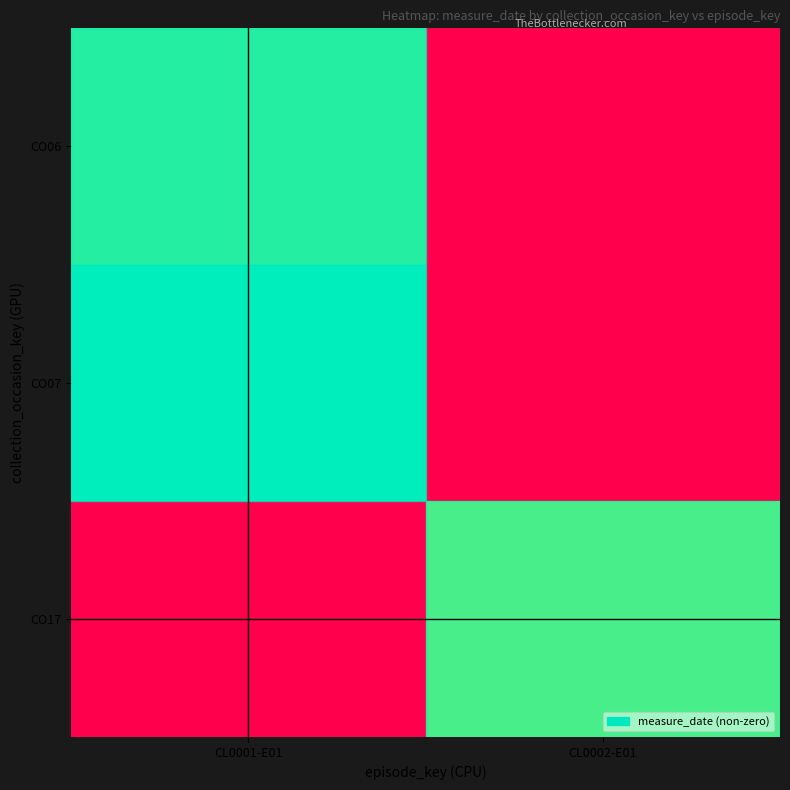

List the series in order of their overall mean, highest first.

CO07, CO06, CO17